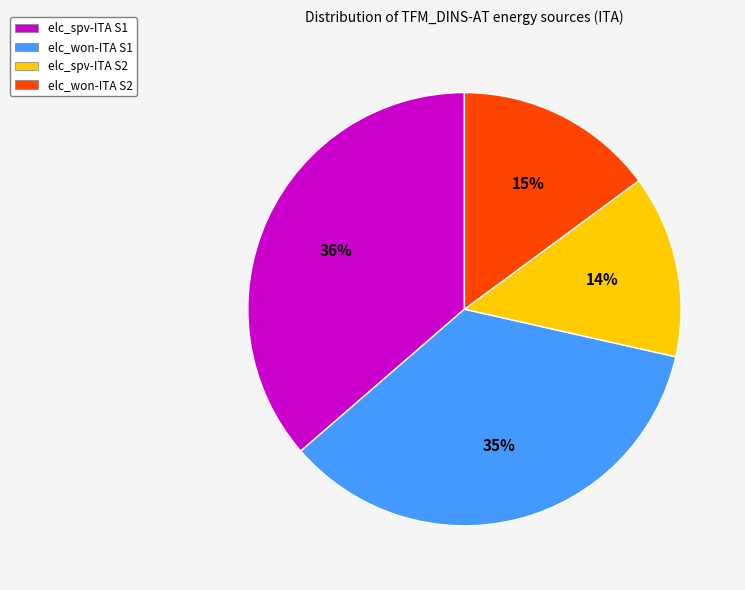

What is the smallest slice in the pie chart?

elc_spv-ITA S2